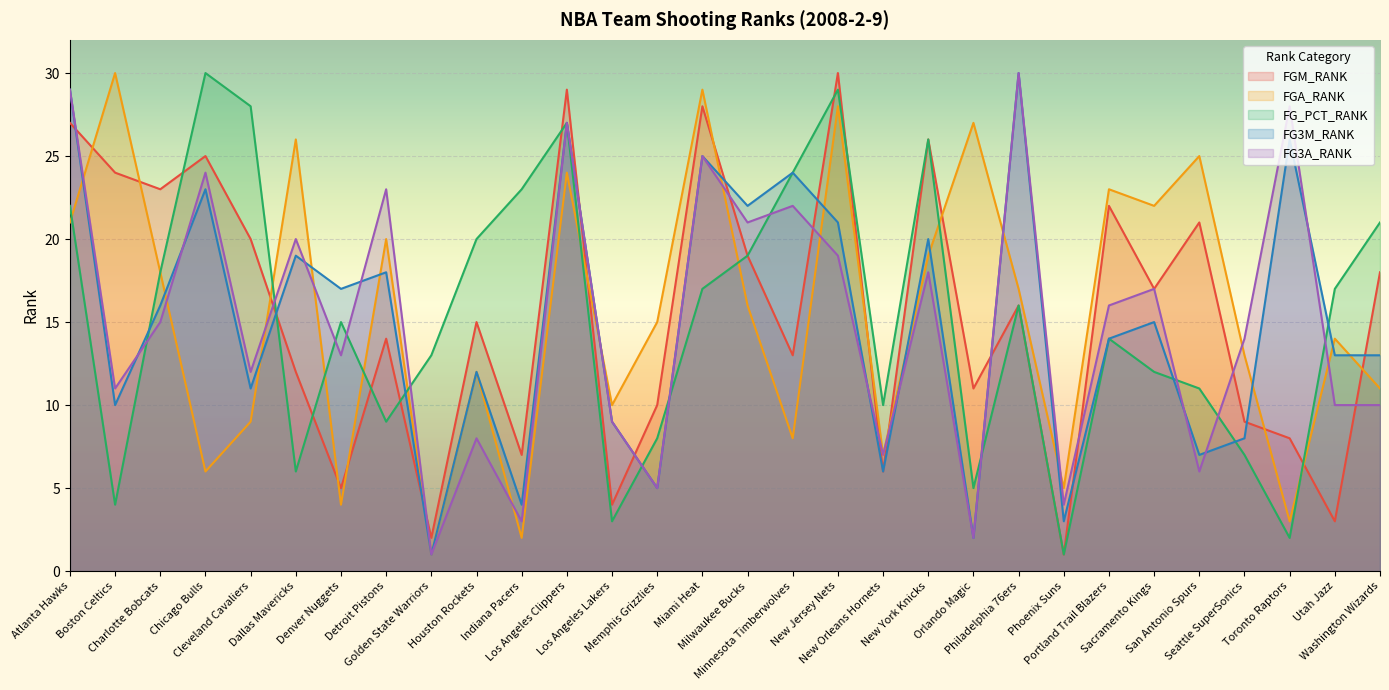

Which series has the largest range (max minus min)?

FGM_RANK